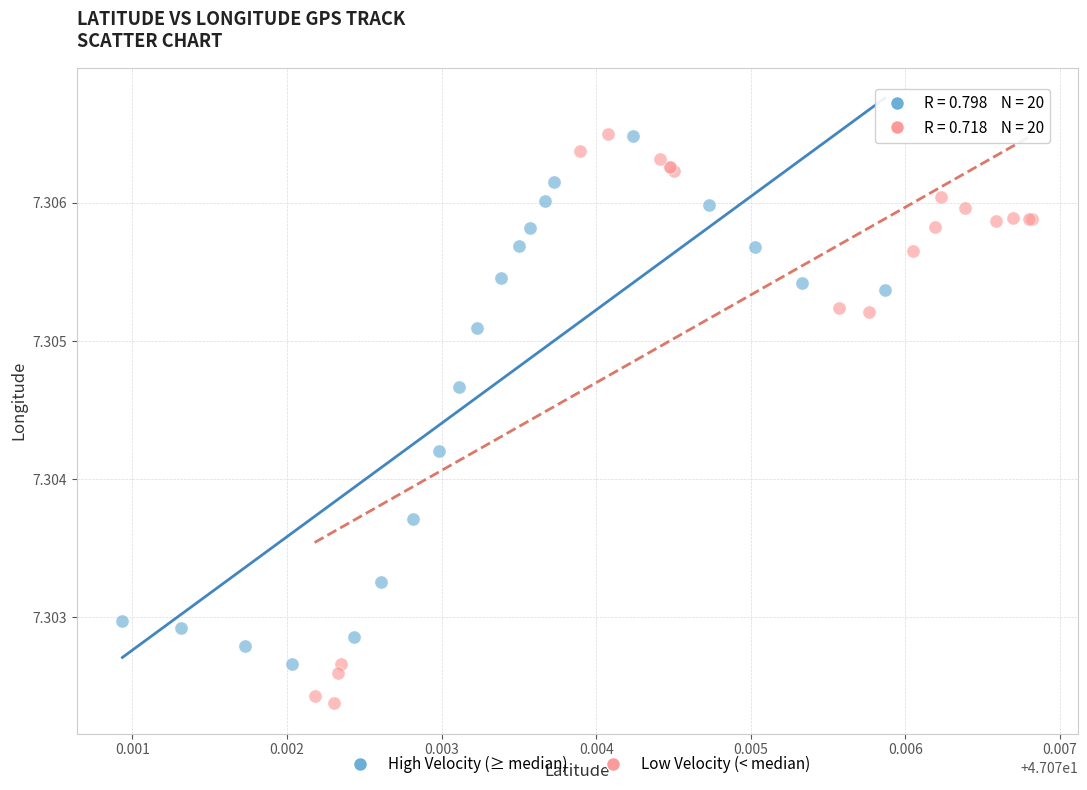

Which series has the largest Y range (max minus min)?

Low Velocity (< median)